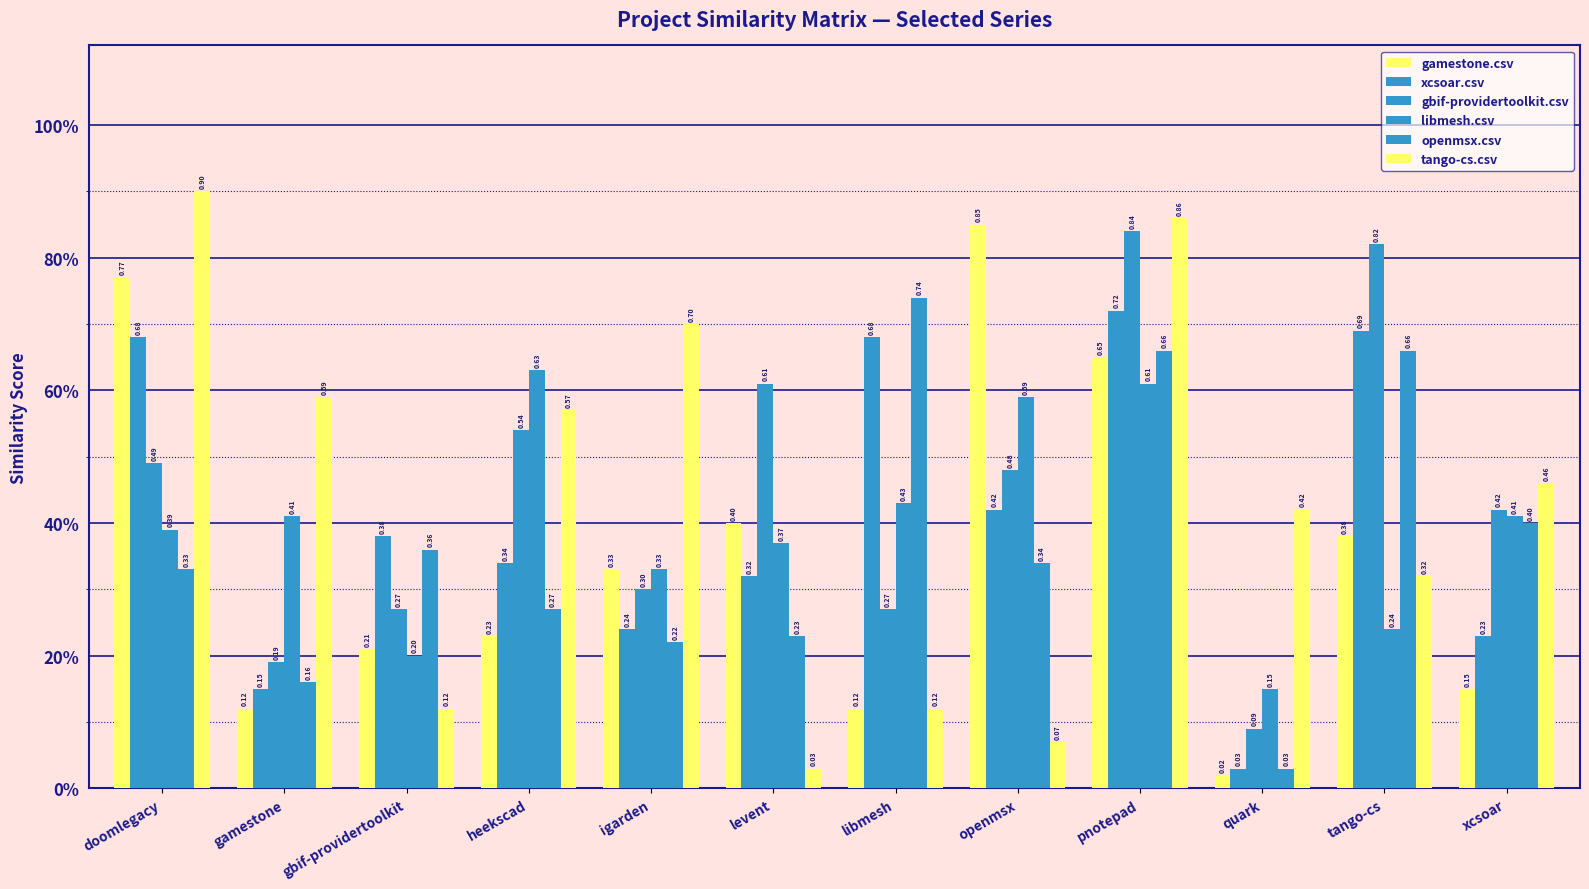

What is the label of the 8th bar from the right?

igarden